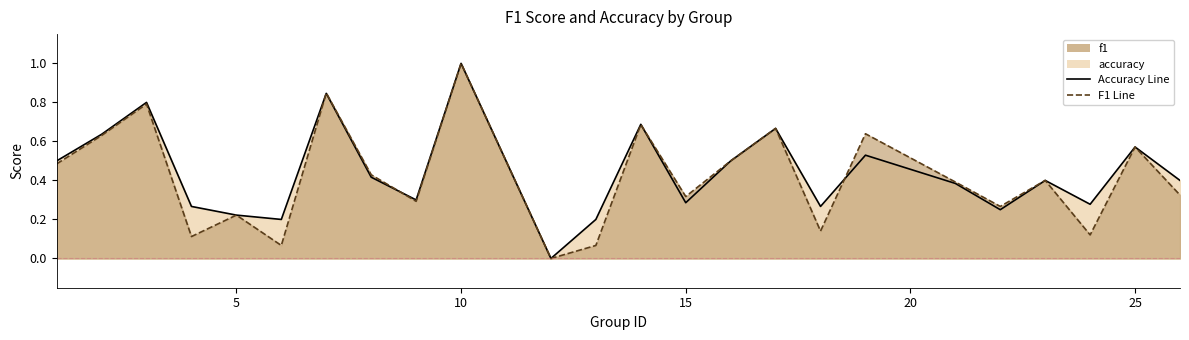

How many interior local valleys does the f1 series have?

8